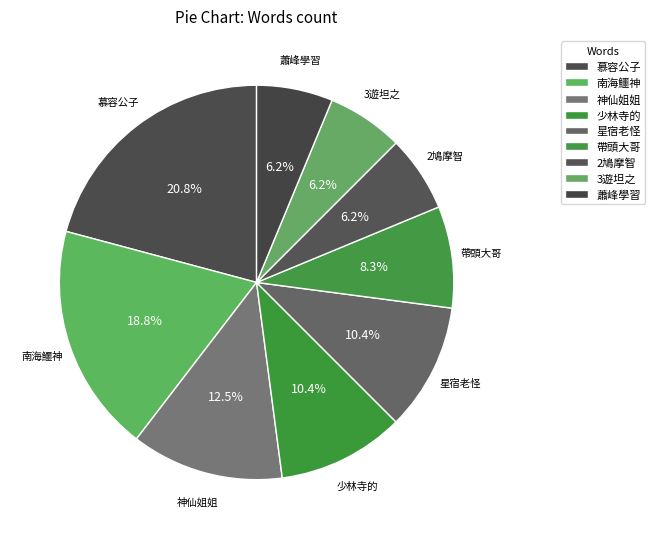

Is there a majority slice in this chart?

No